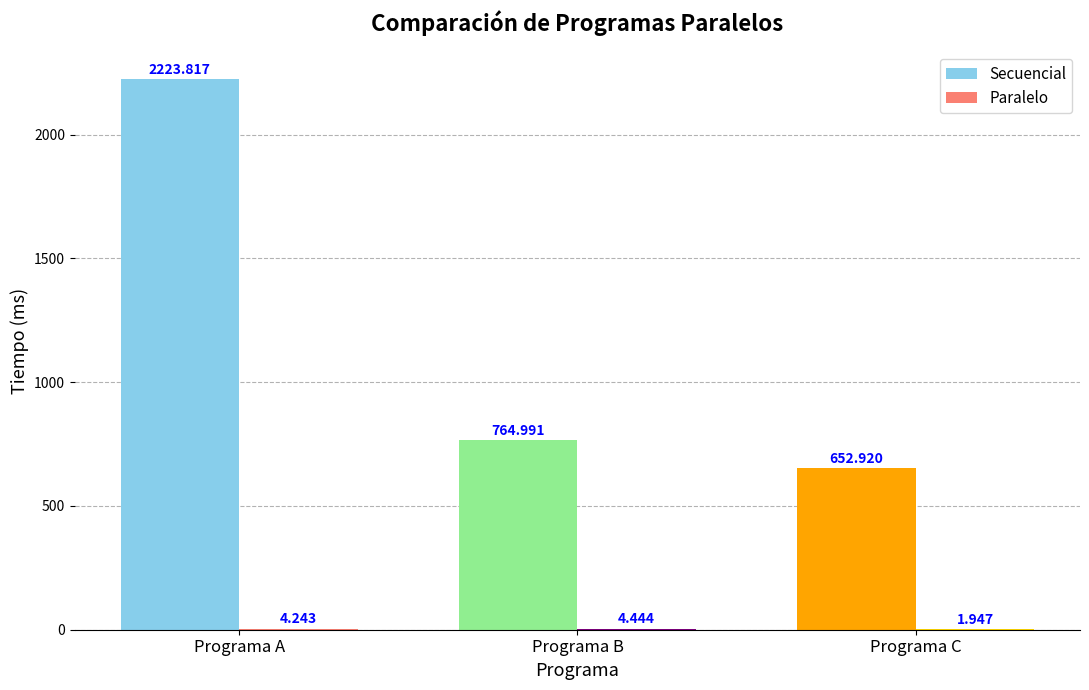

How many distinct data groups are displayed?

2